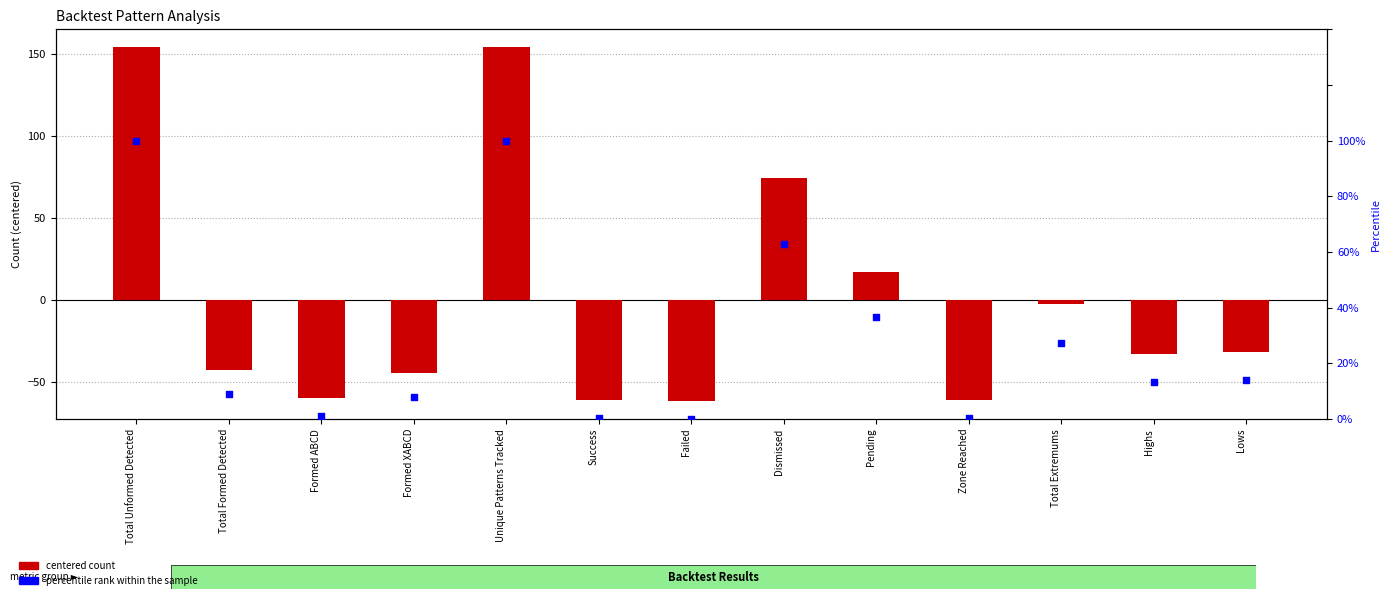

Which series reaches the minimum Y coordinate?

centered count